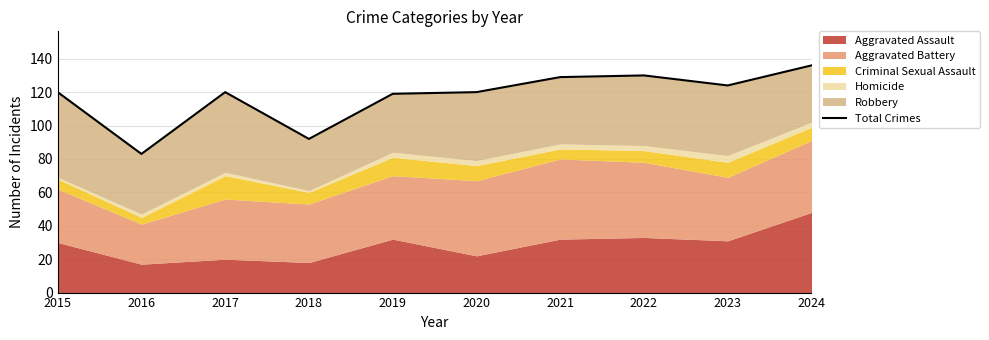

Is it true that the value at 2023 is 124?

True